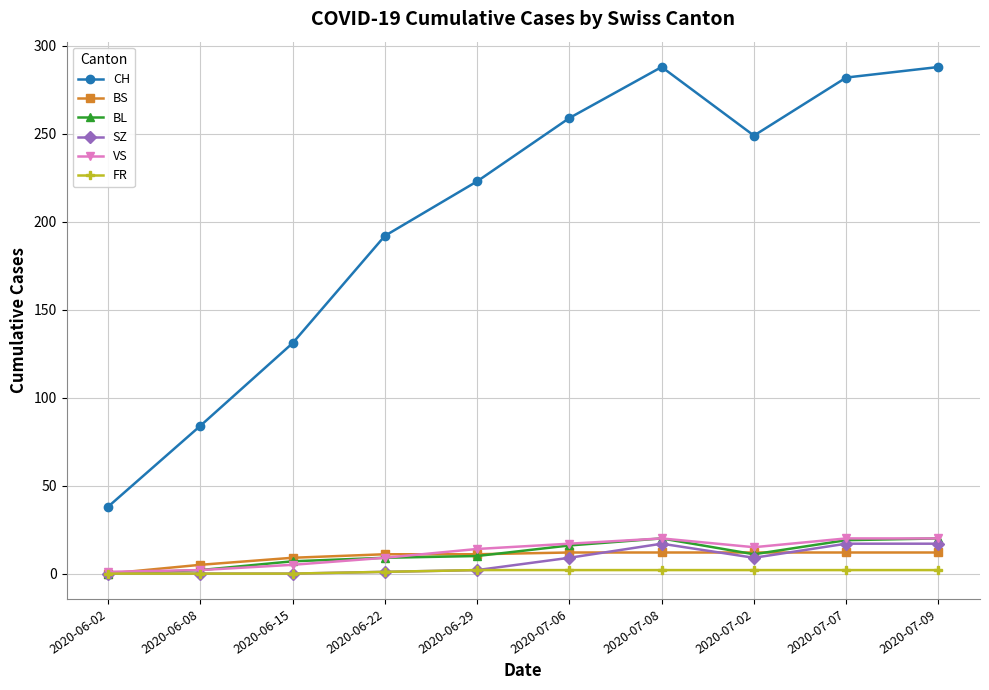

At which category does CH reach its first local valley?

2020-07-02